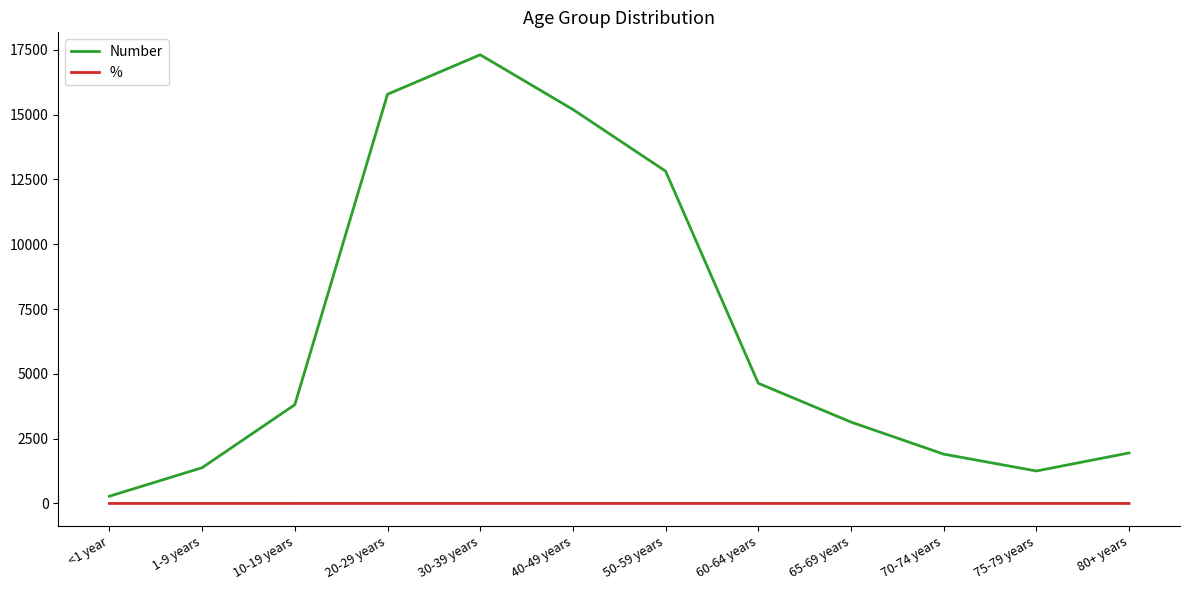

The value of Number at 10-19 years is 3811.0. True or false?

True